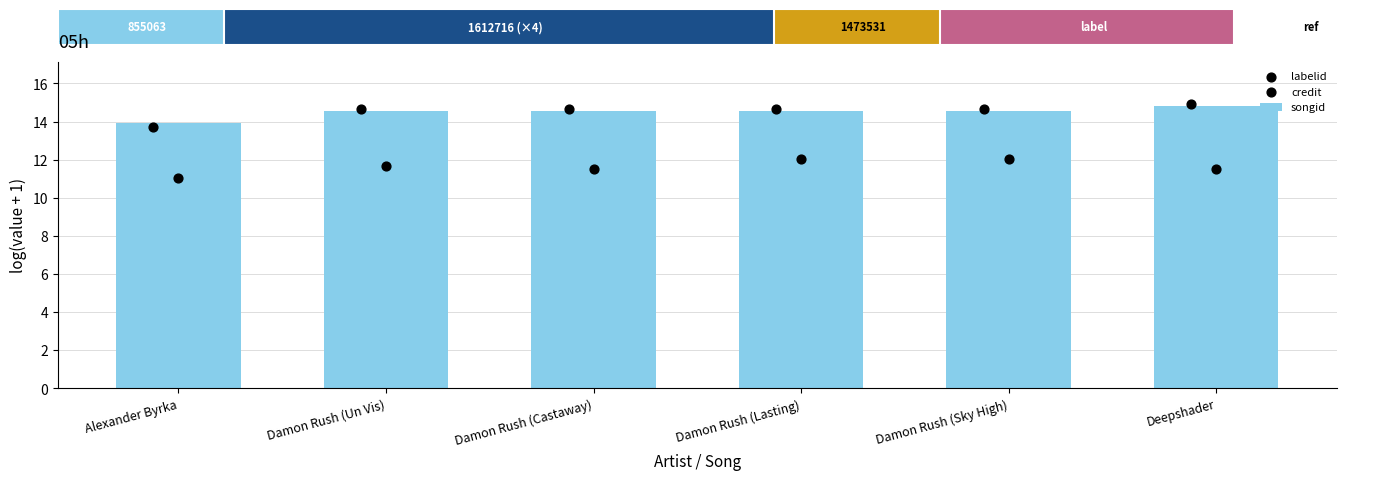

Which series has the widest spread of Y values?

credit